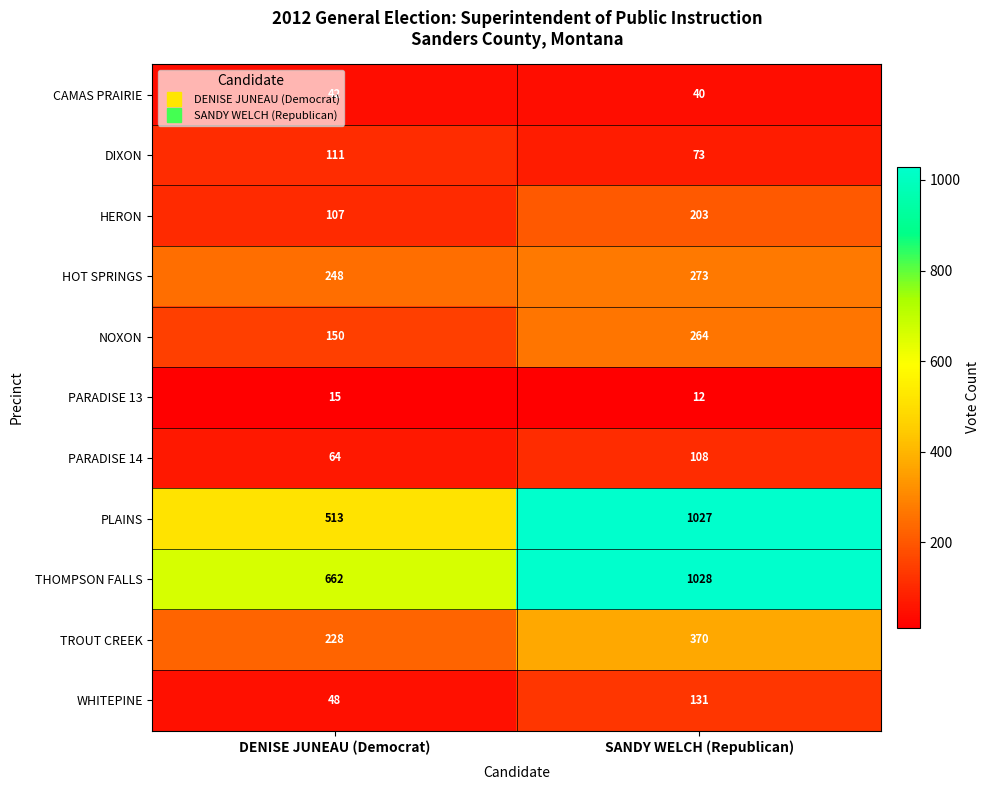

How many data points does each series have?

2